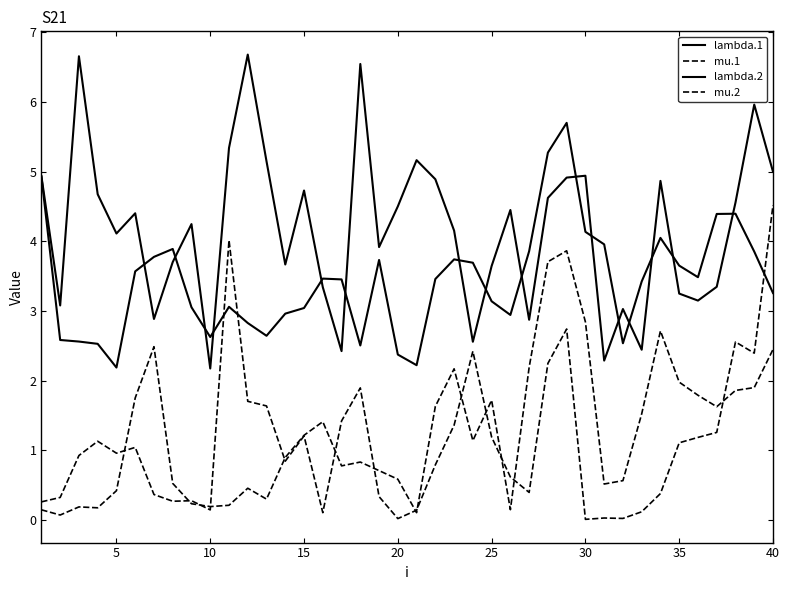

How many values in the lambda.1 series are below 3?

13